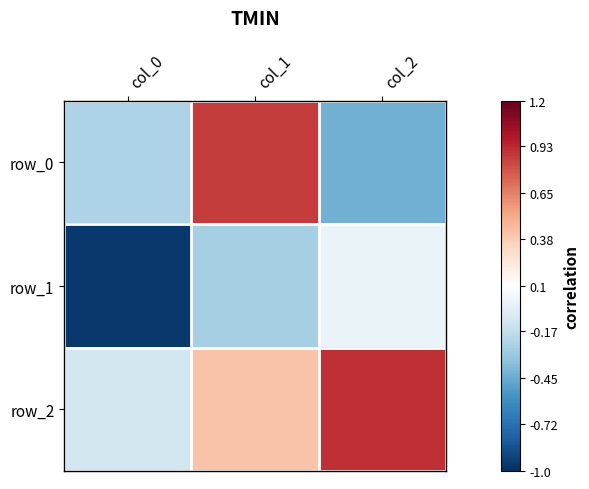

What is the average value of the row_2 series?

0.4